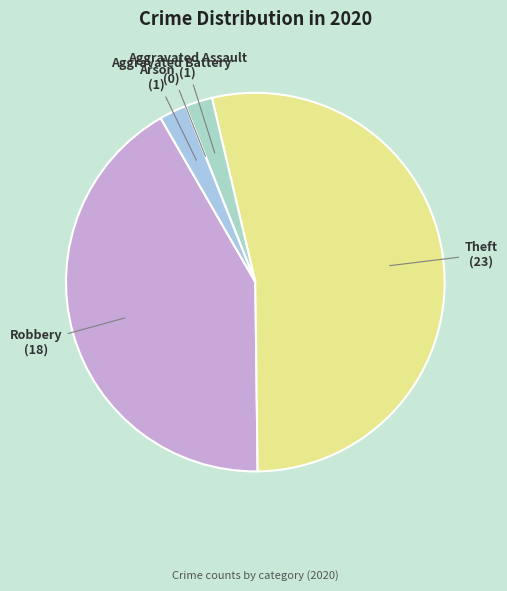

Which has a higher value, Robbery or Arson?

Robbery